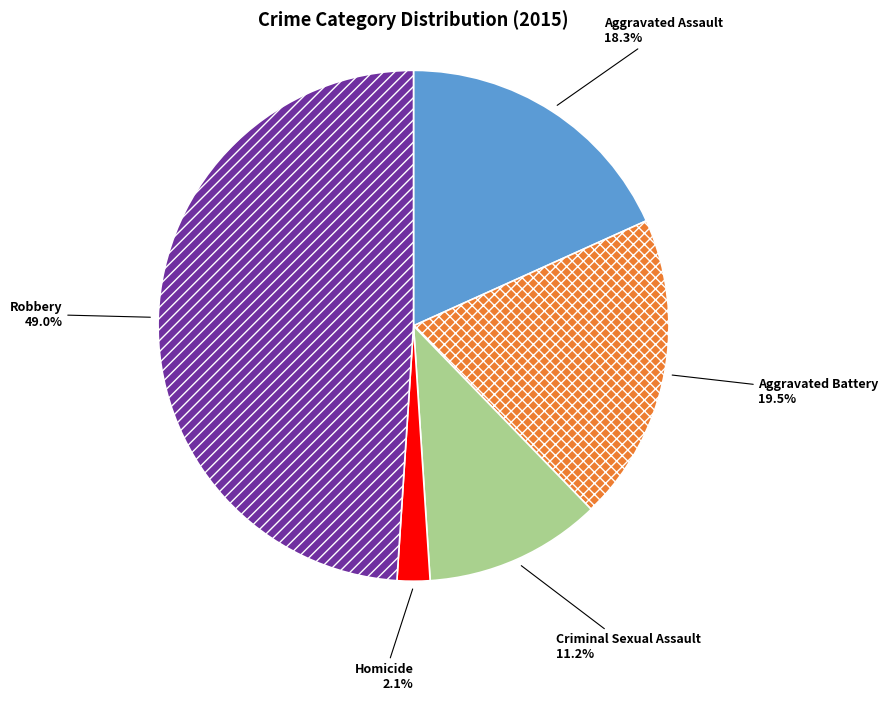

Is there any slice that represents more than half of the pie?

No